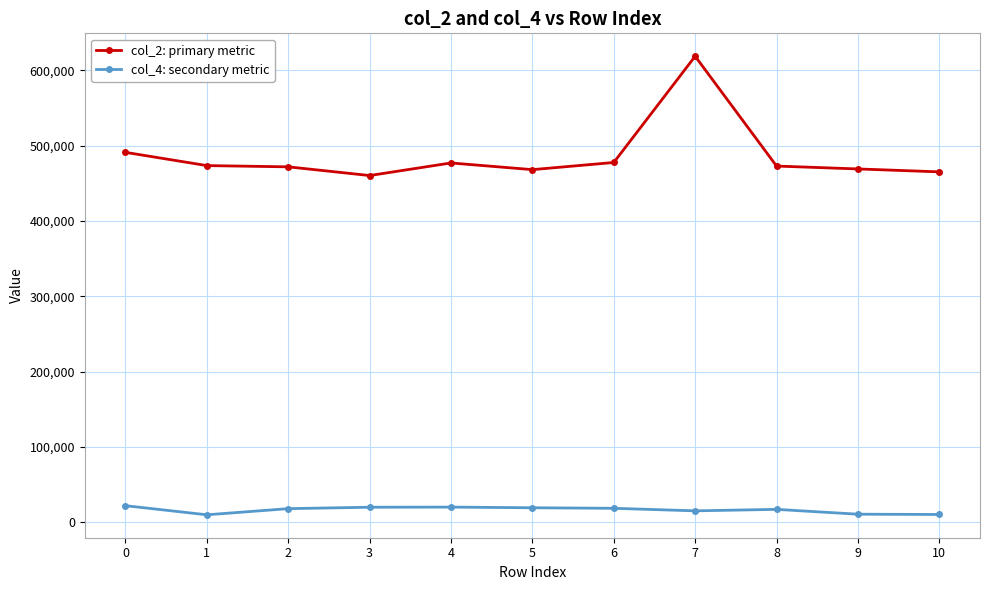

The value of col_4: secondary metric at 8 is 16958. True or false?

True